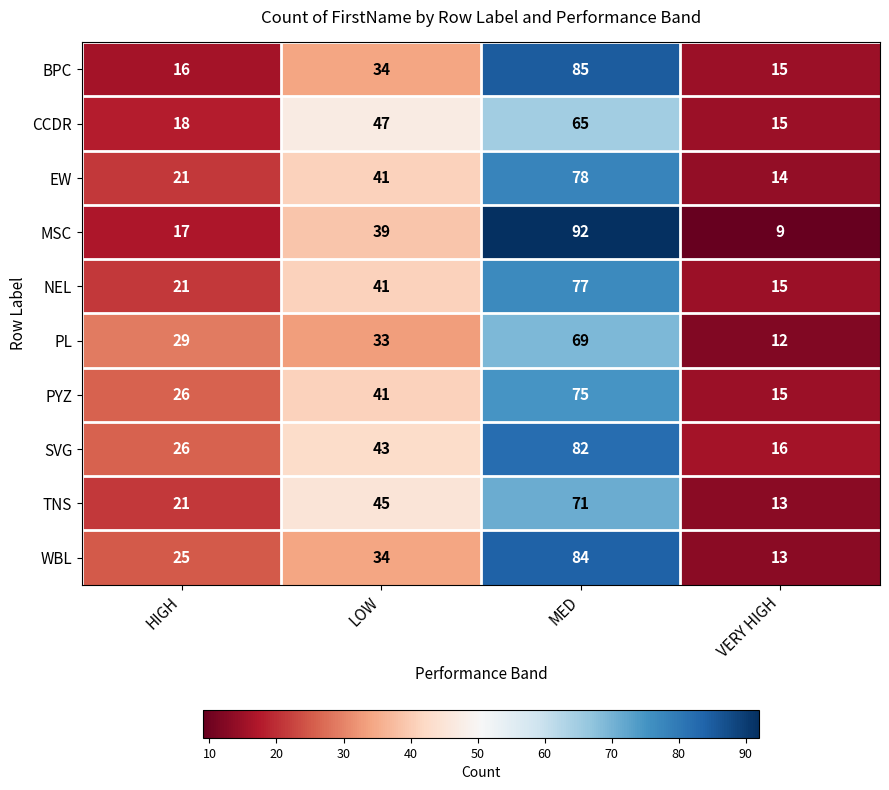

What is the difference between the highest and lowest values at VERY HIGH?

7